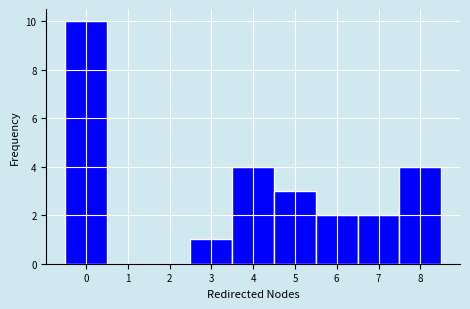

How tall is the bar that spans 4.5 to 5.5 on the x-axis? The values are not printed on the chart, so give them approximately, as read against the axis.

3